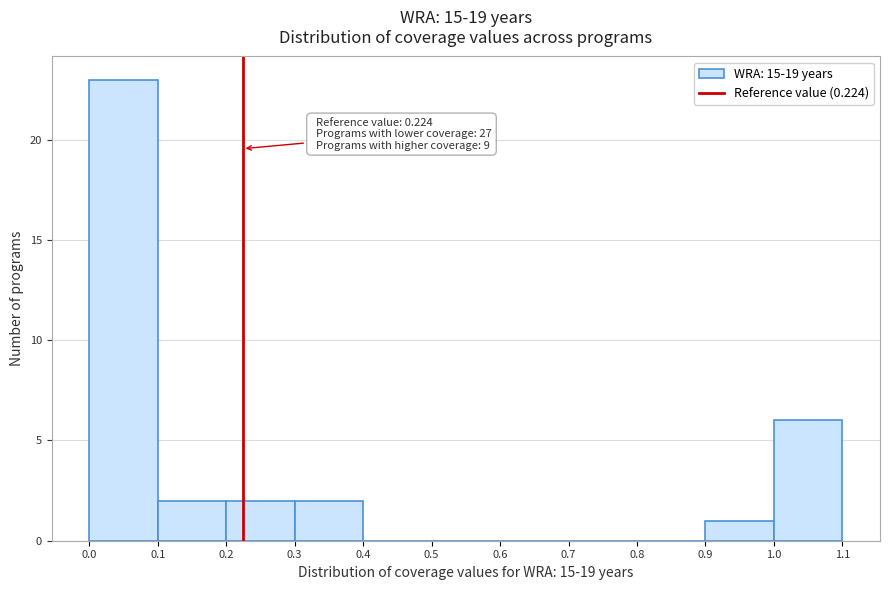

Over which range of the x-axis is the bar tallest?

0.0 to 0.1